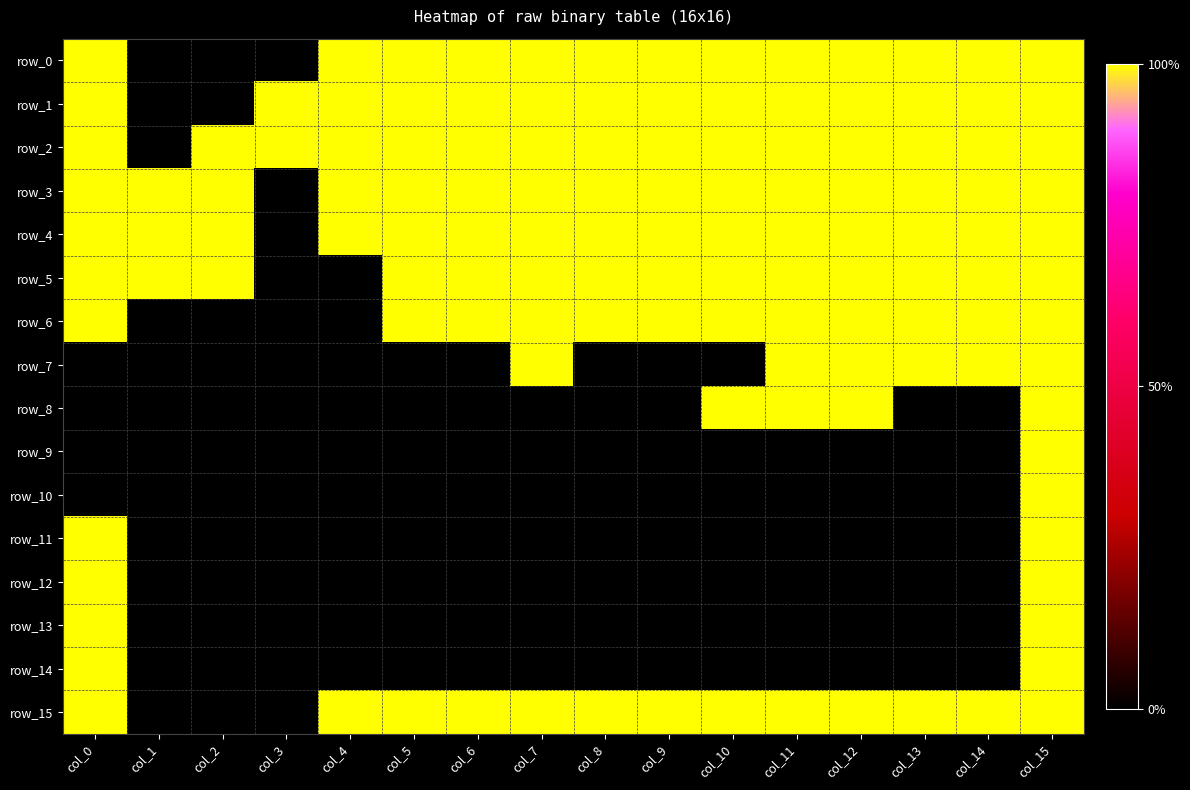

How many data points does each series have?

16